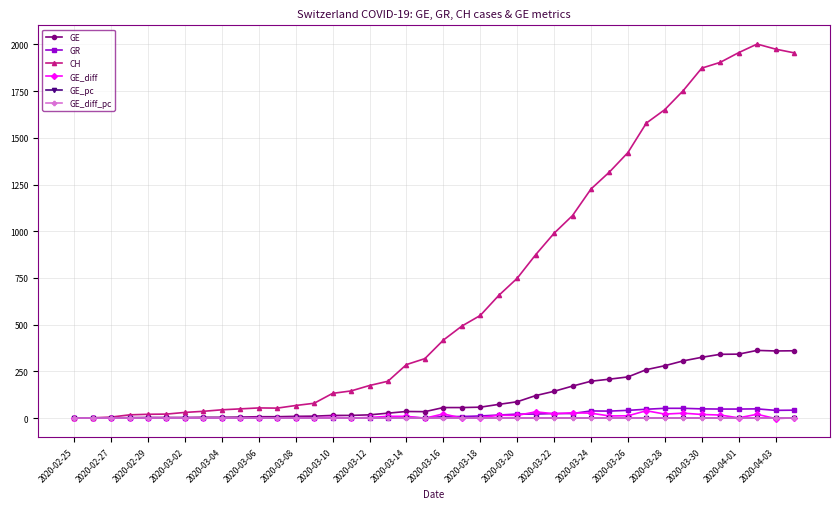

How many categories are shown in the chart?

40